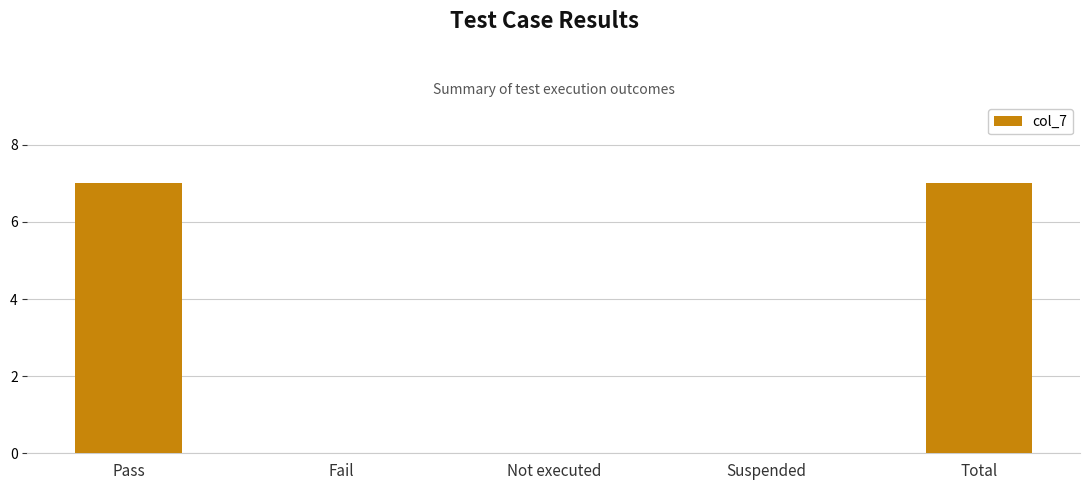

True or false: the data shows -4 at Not executed.

False